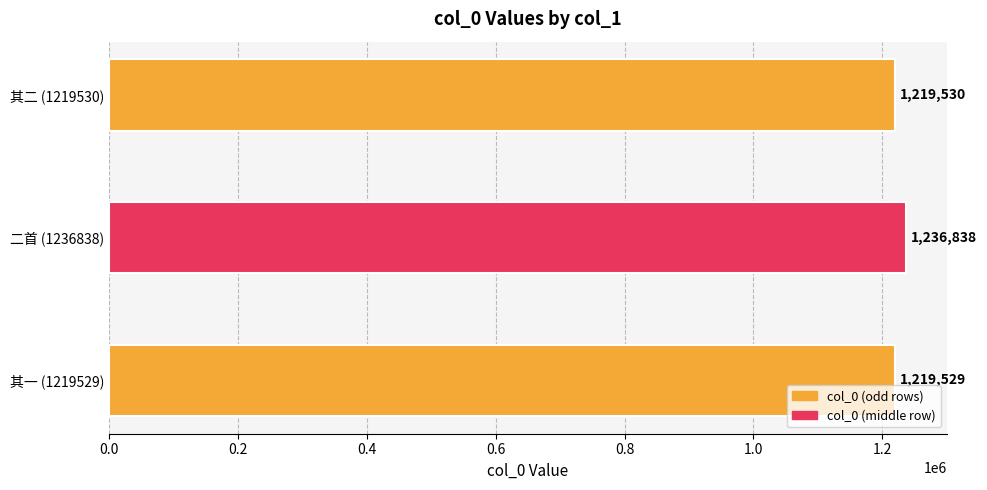

The value at 其二 (1219530) is 1219530. True or false?

True